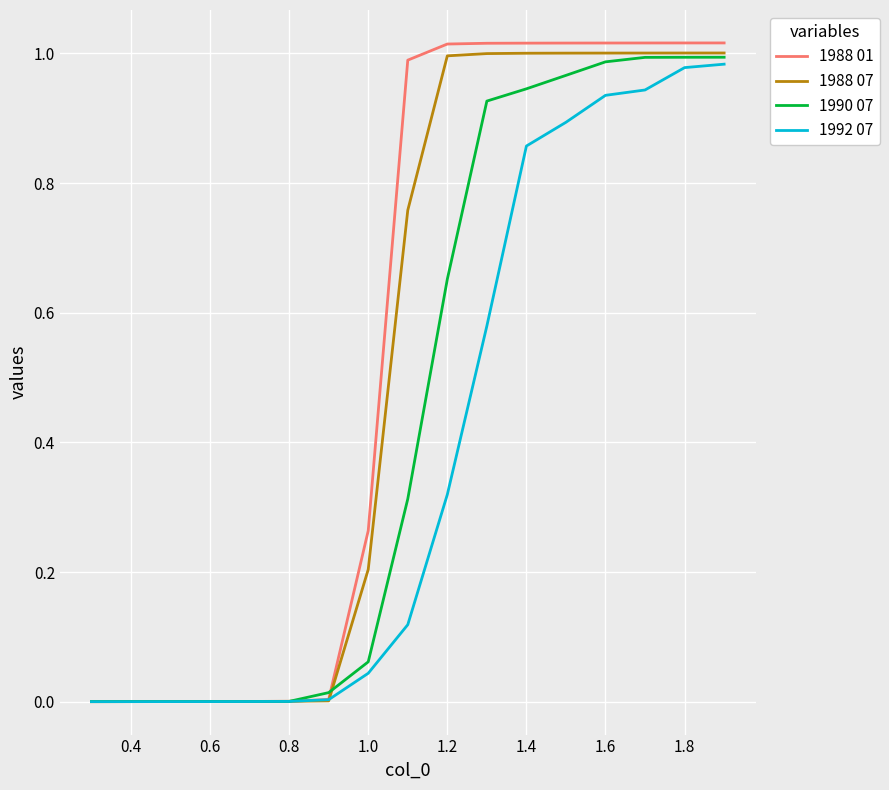

Rank the series by their average value, from lowest to highest.

1992 07, 1990 07, 1988 07, 1988 01